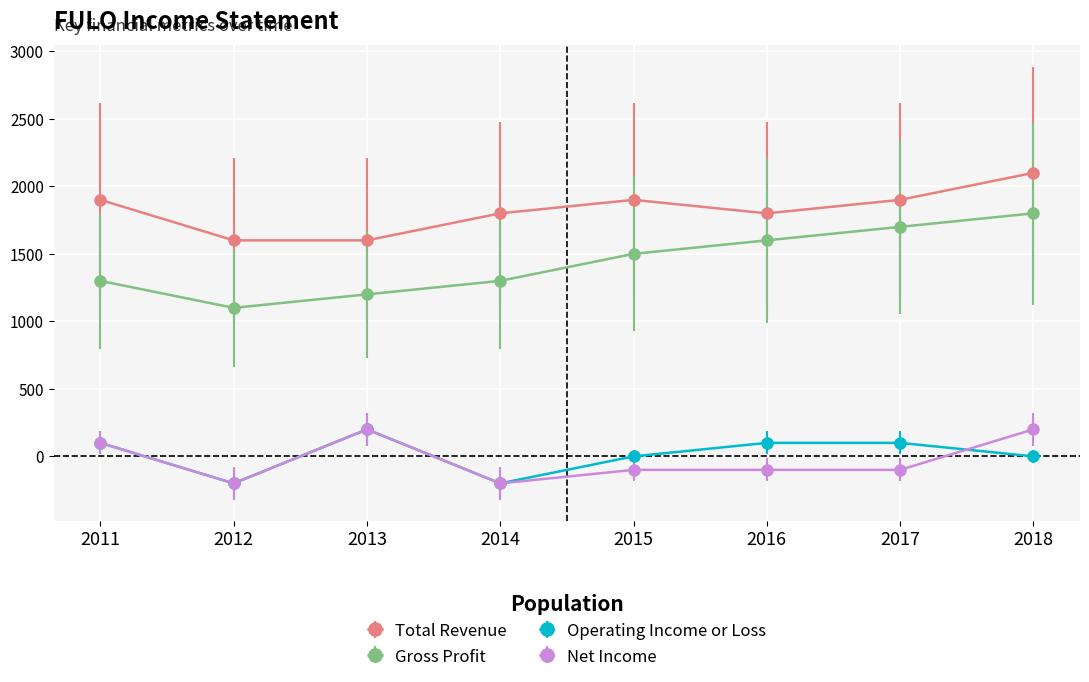

True or false: Total Revenue and Gross Profit cross at least once.

False